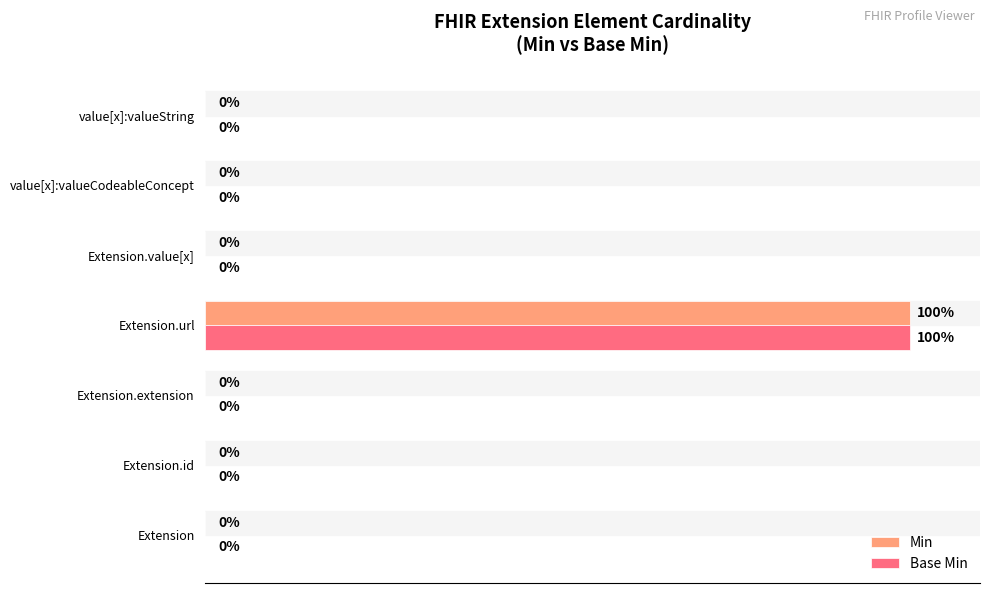

Is the value of Min at Extension.url greater than the value of Base Min at Extension?

Yes